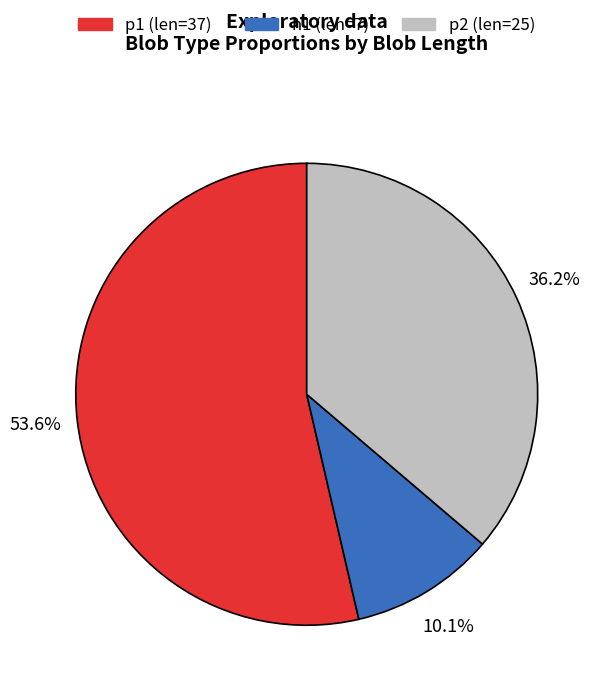

Count the number of slices in the pie.

3